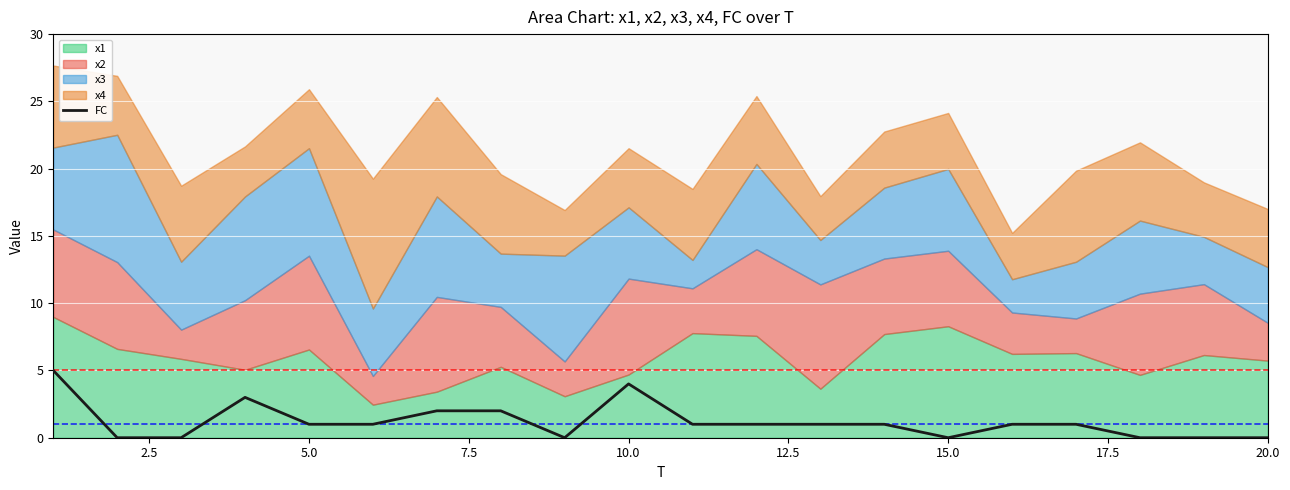

How many lines are shown in the chart?

1